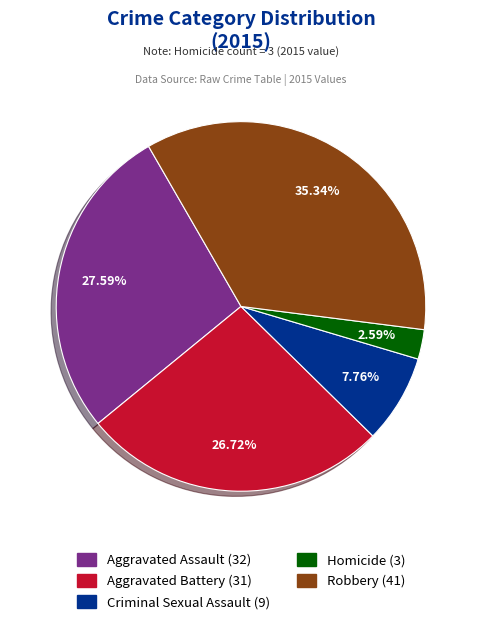

Rank the categories by value from highest to lowest.

Robbery, Aggravated Assault, Aggravated Battery, Criminal Sexual Assault, Homicide